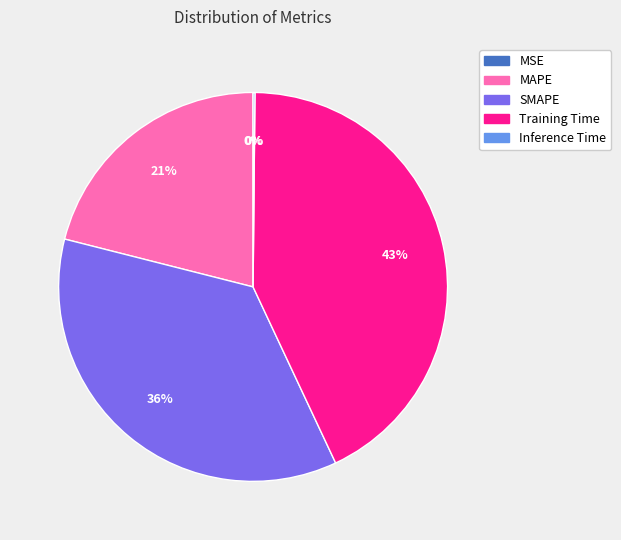

To the nearest percent, what portion does SMAPE represent?

36%